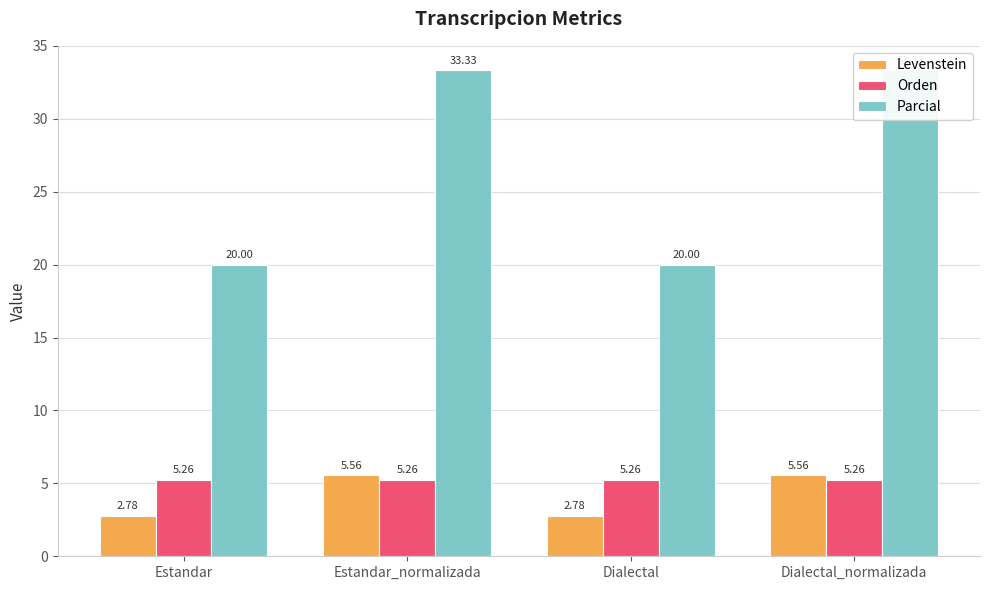

At which category is the sum across all series the highest?

Estandar_normalizada